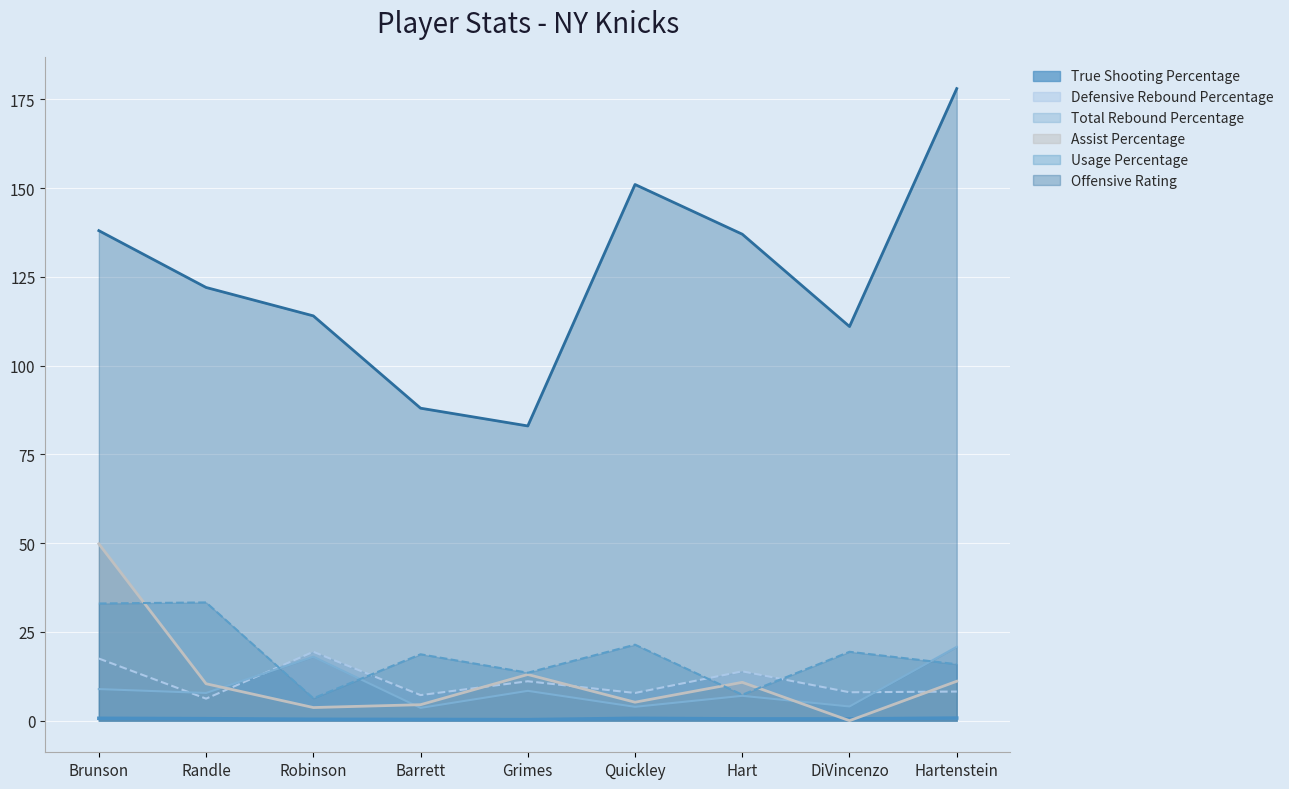

True or false: Usage Percentage has a value of 19.4 at DiVincenzo.

True